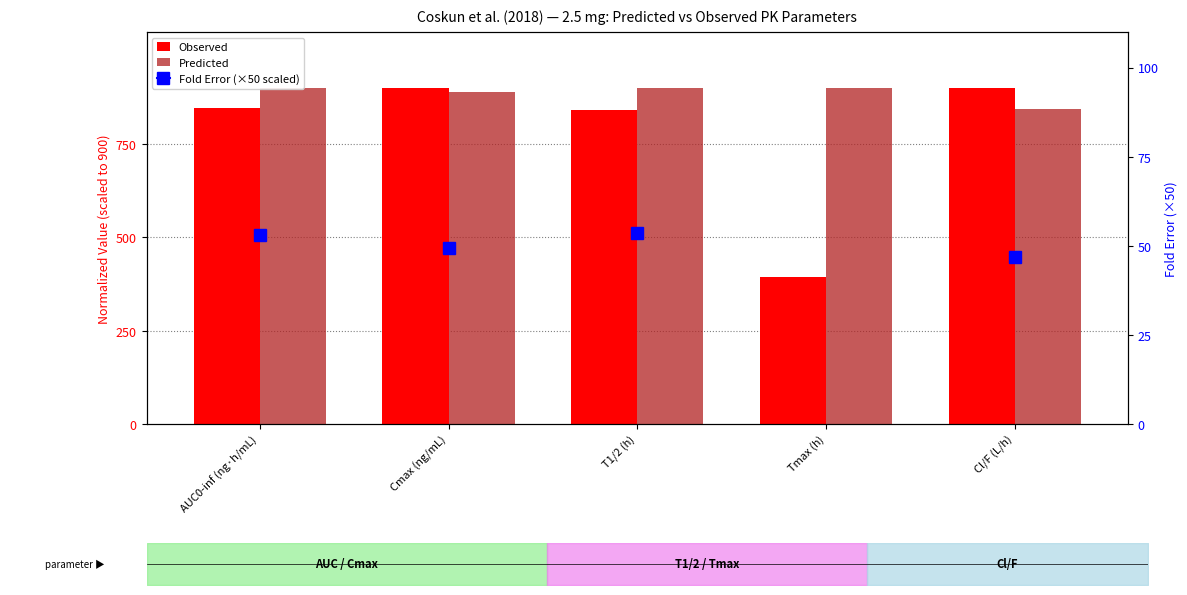

Which series changed the most between AUC0-inf (ng·h/mL) and Cmax (ng/mL)?

Observed